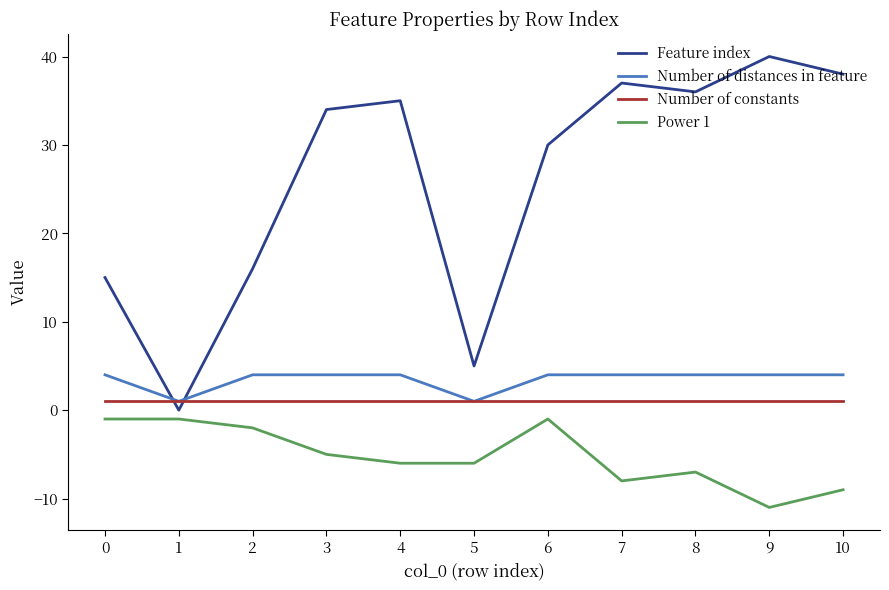

Which series has the largest total across all categories?

Feature index